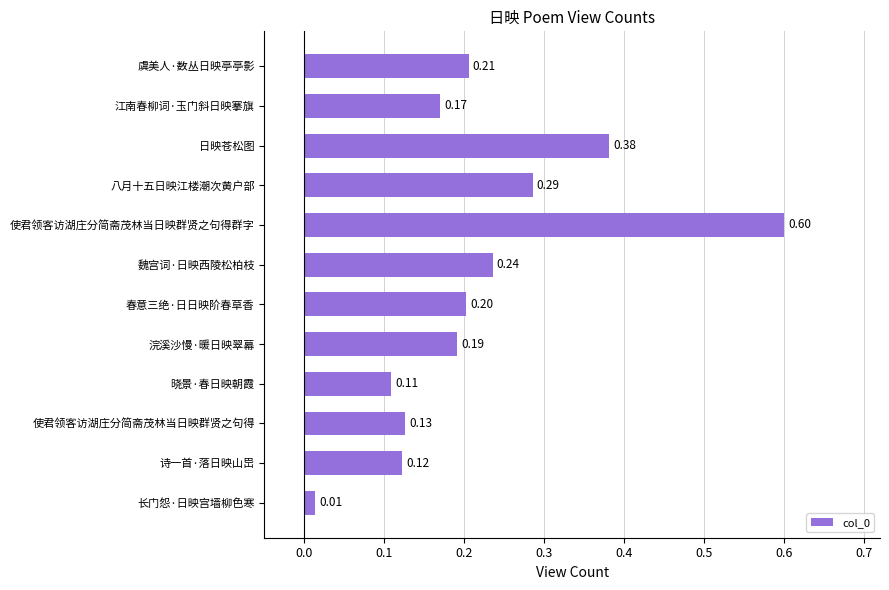

What is the change in value from 诗一首·落日映山岊 to 魏宫词·日映西陵松柏枝?

+0.1